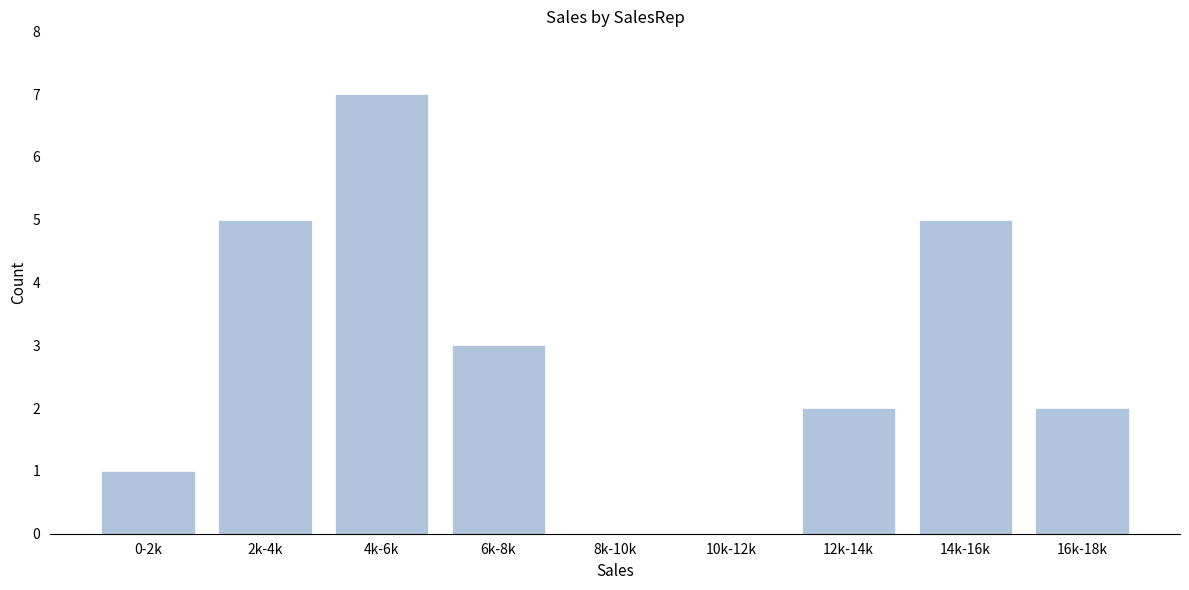

Reading right to left, transcribe all the data shown in this chart.

16k-18k=2	14k-16k=5	12k-14k=2	10k-12k=0	8k-10k=0	6k-8k=3	4k-6k=7	2k-4k=5	0-2k=1